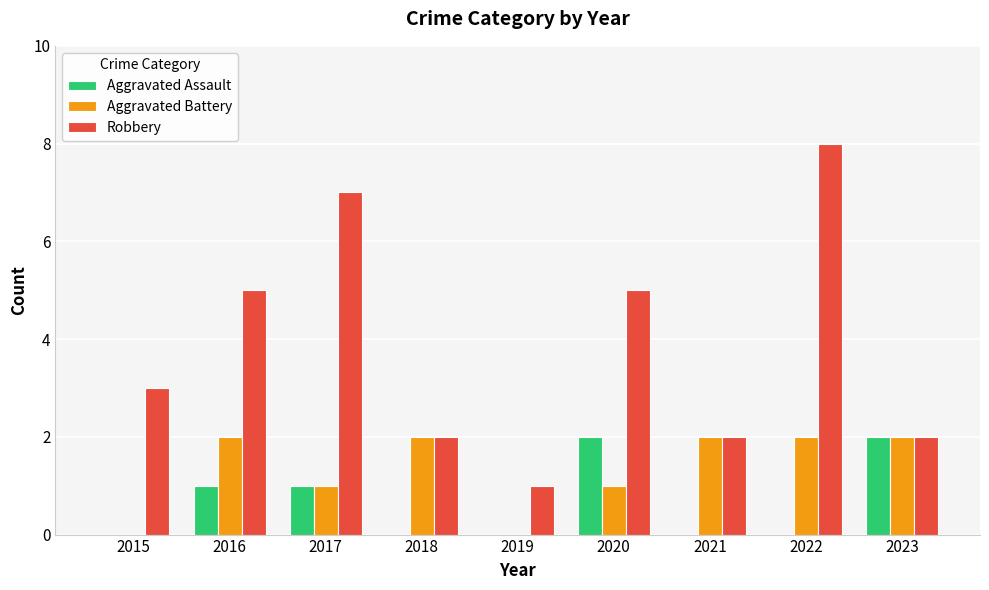

How many Aggravated Assault values are between 0 and 1?

7